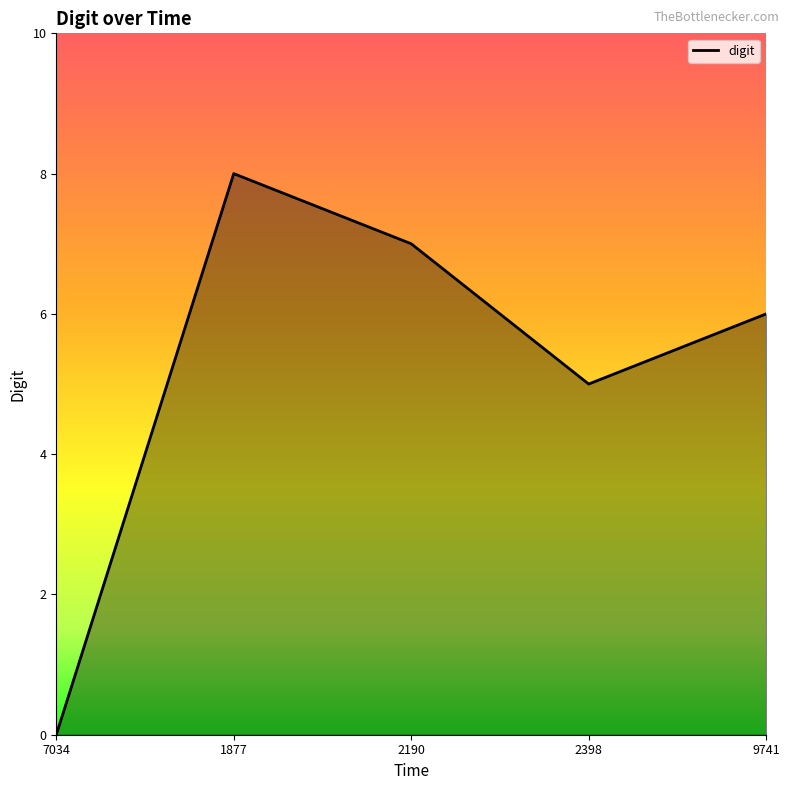

Does the chart display data point markers on the line(s)?

No